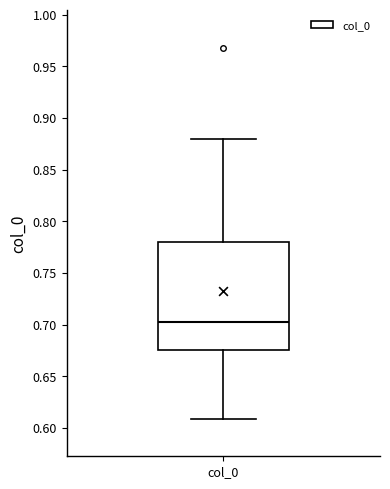

Where does the upper whisker of the box for col_0 end on the y-axis? The values are not printed on the chart, so give them approximately, as read against the axis.

0.880